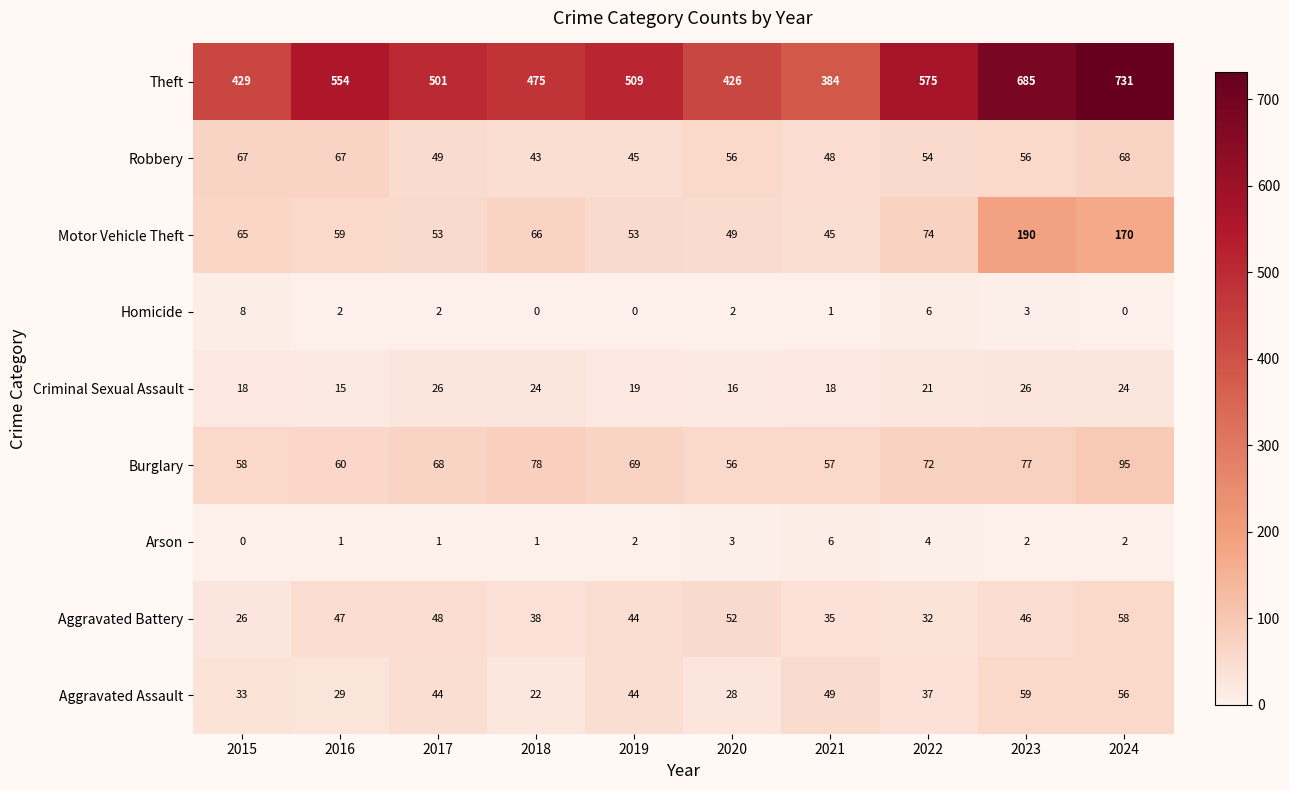

Which series has the widest spread of values?

Theft